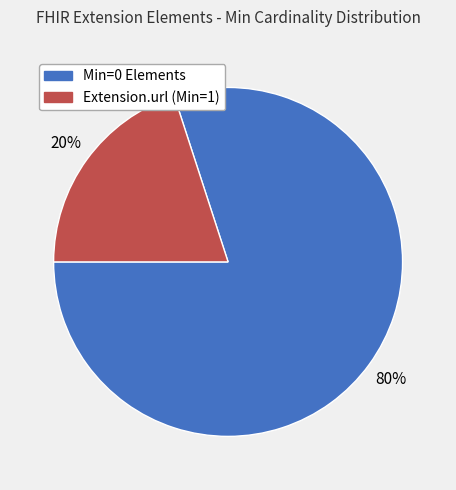

Is there any slice that represents more than half of the pie?

Yes